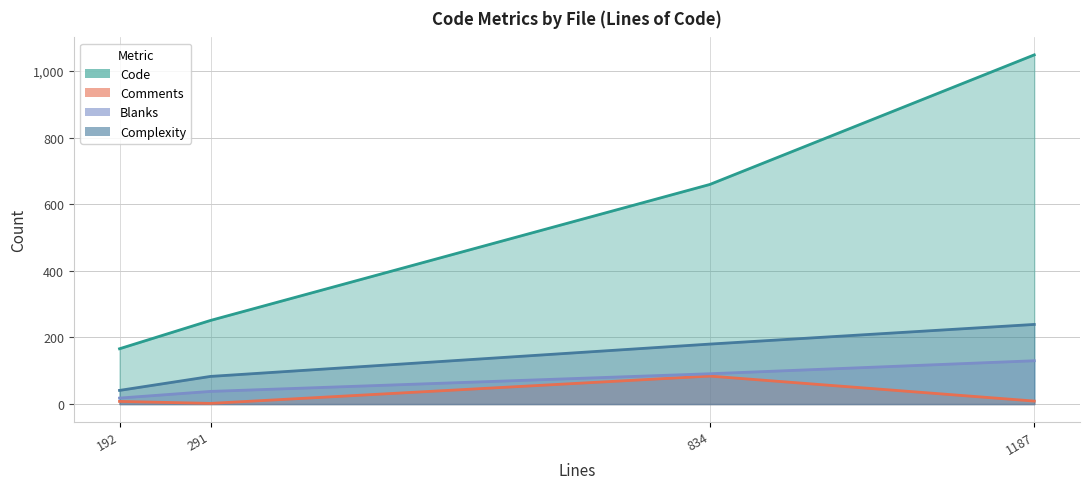

True or false: Comments and Code intersect in this chart.

False